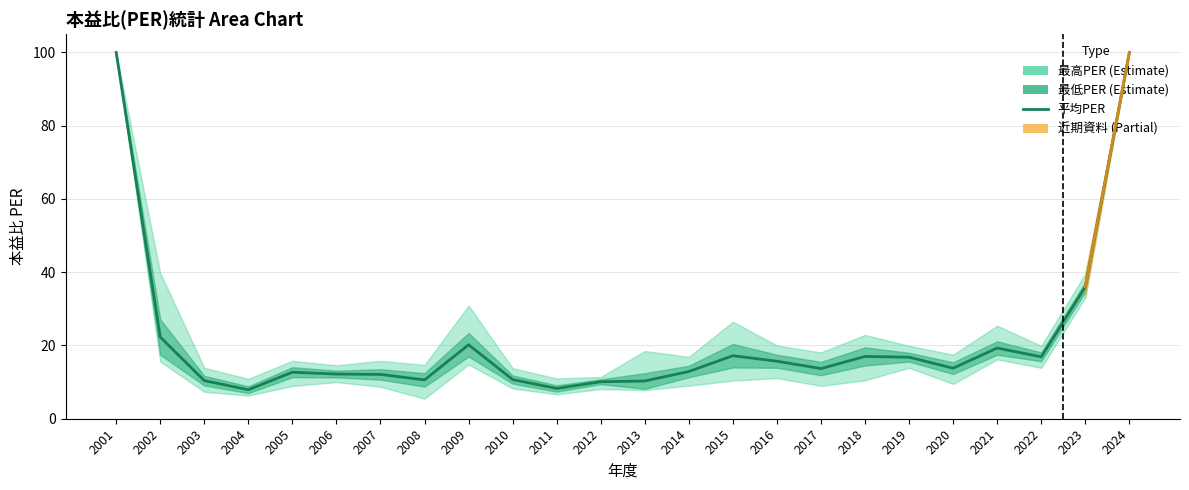

How many points are lower than both their immediate neighbors (excluding endpoints)?

6